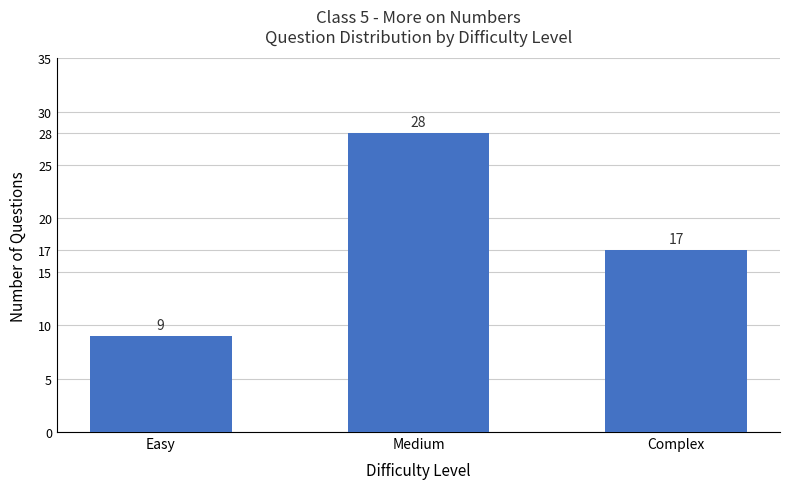

How many values are below 17?

1